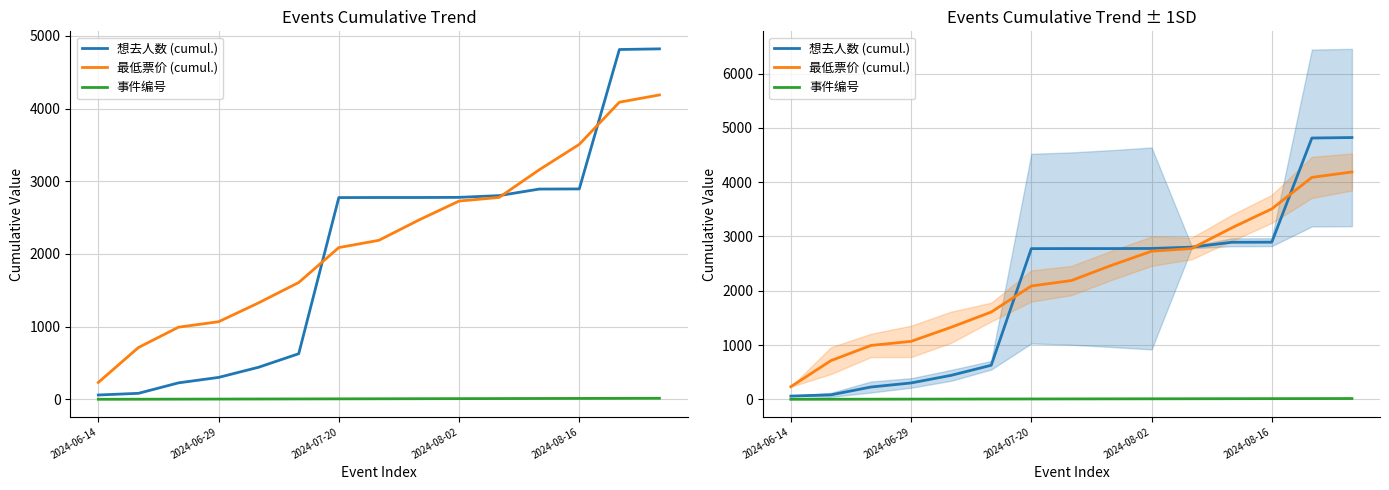

Is it true that 最低票价 (cumul.) equals 1104 at 8?

False